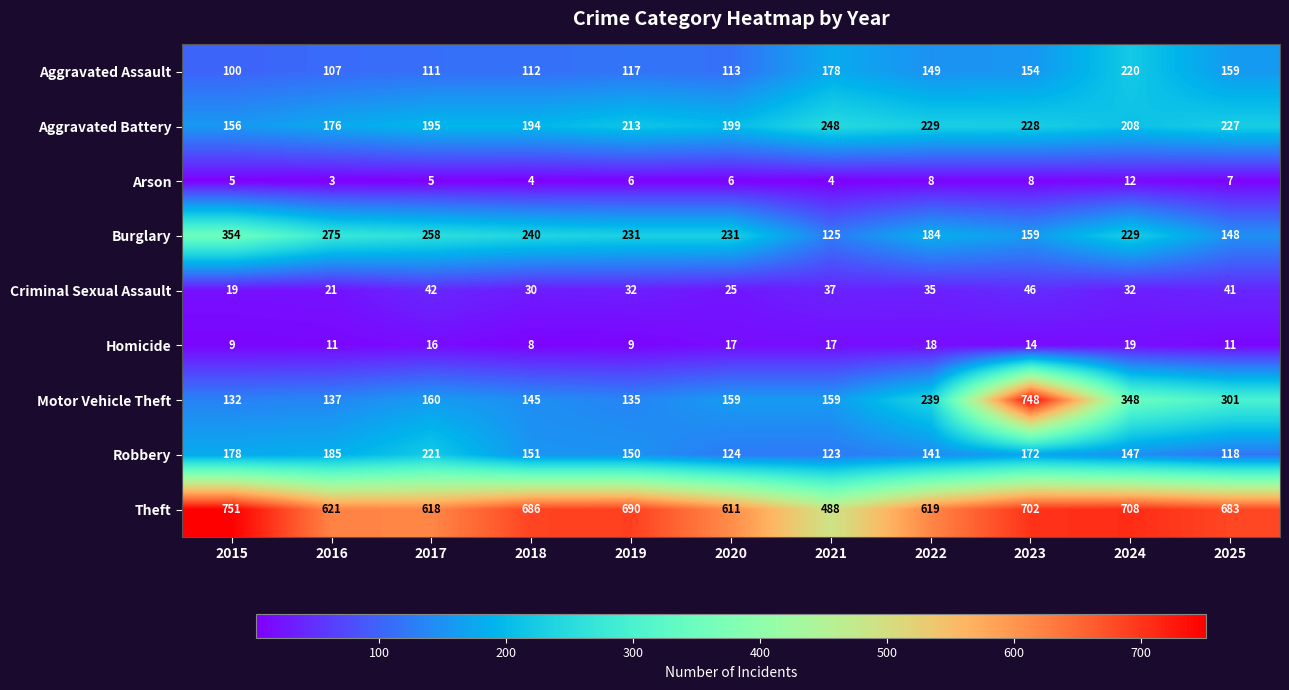

How many distinct data groups are displayed?

9